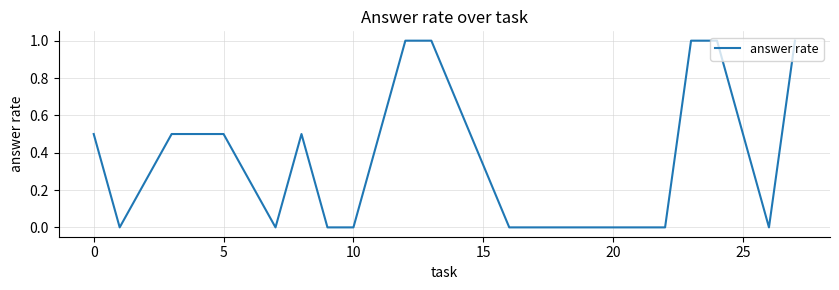

What is the difference between the maximum and minimum values?

1.0